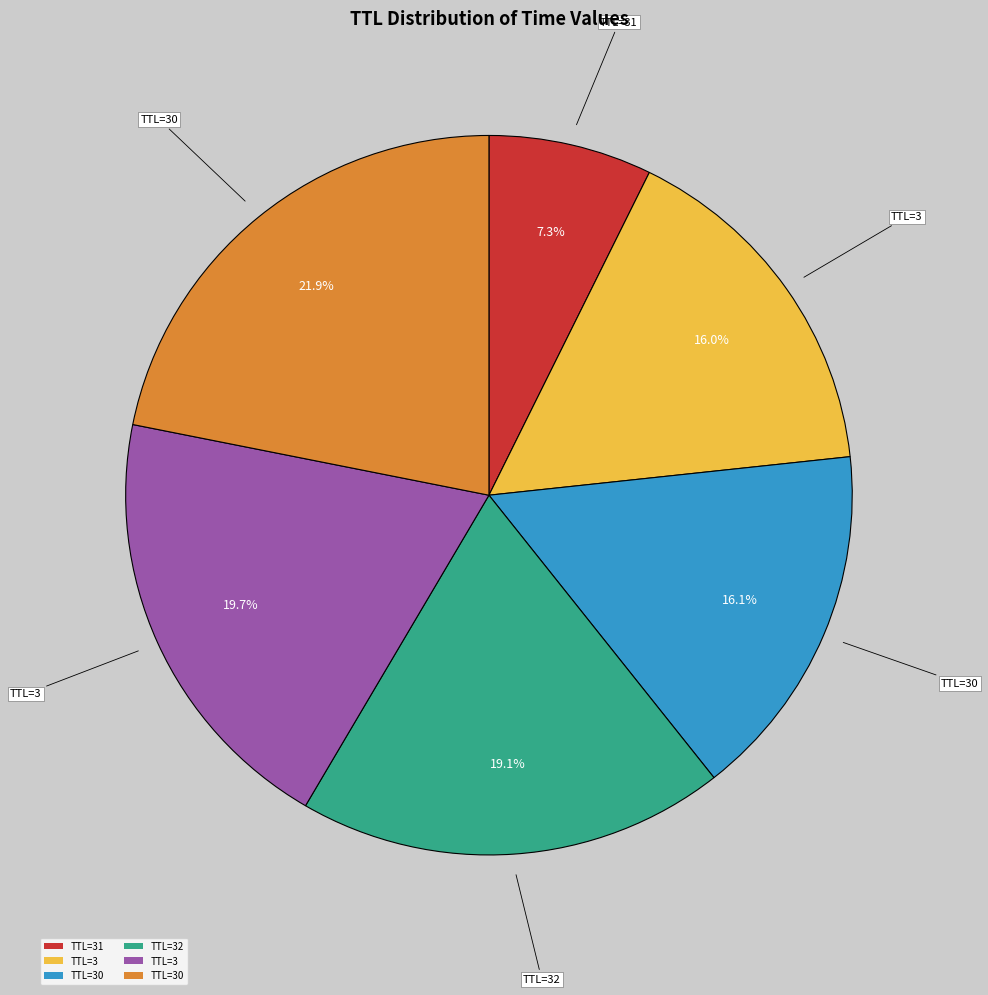

Is there a majority slice in this chart?

No